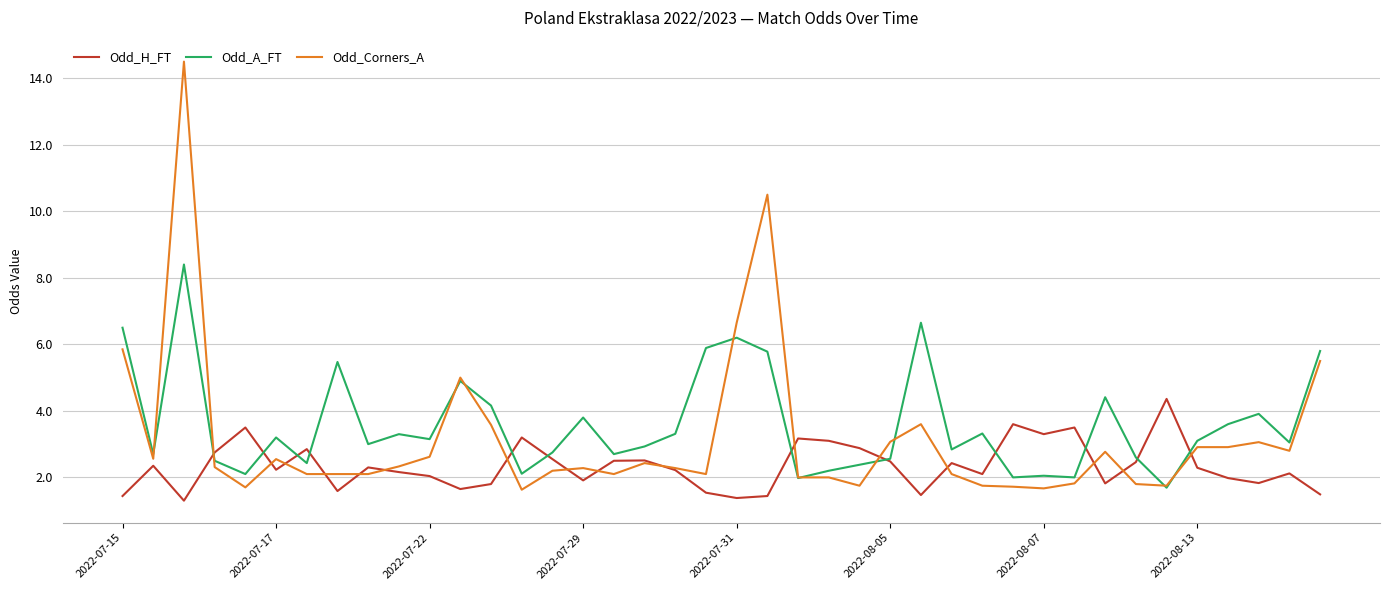

What is the maximum value for Odd_A_FT?

8.4